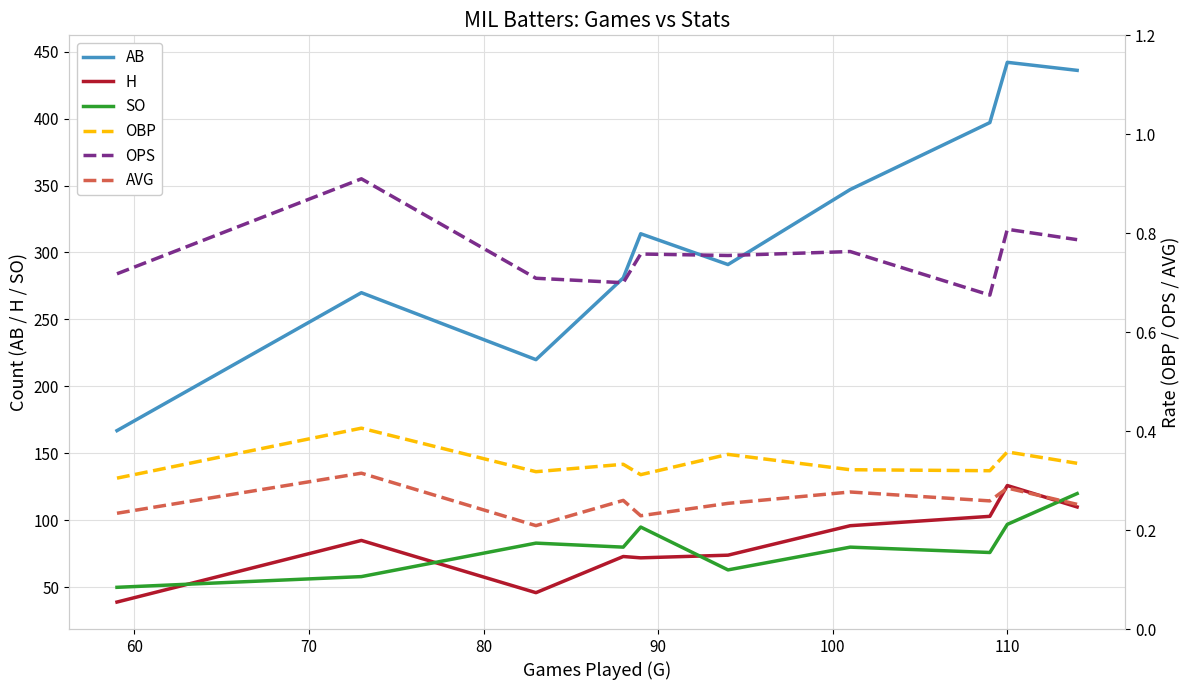

True or false: H and AB cross at least once.

False